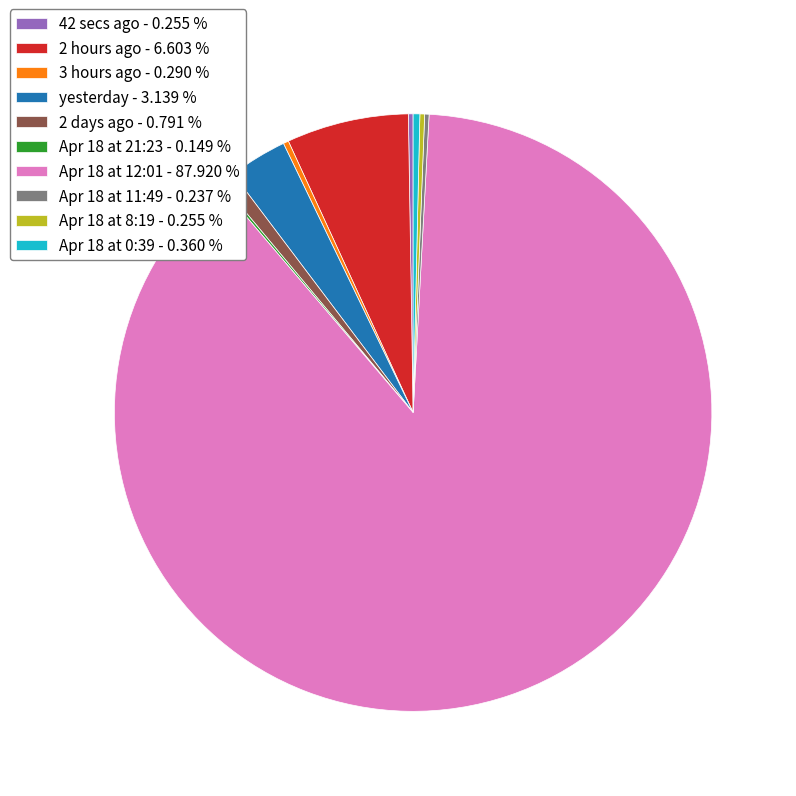

Is there any slice that represents more than half of the pie?

Yes